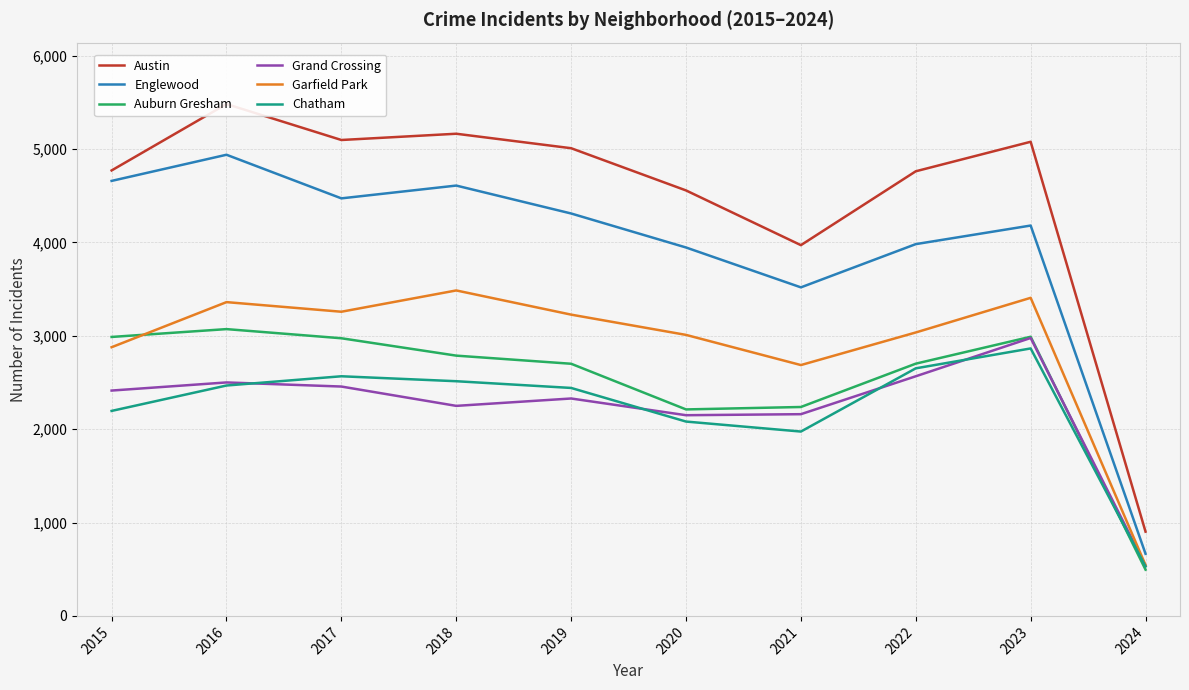

What is the value of the Englewood point at the 9th from the left?

4180